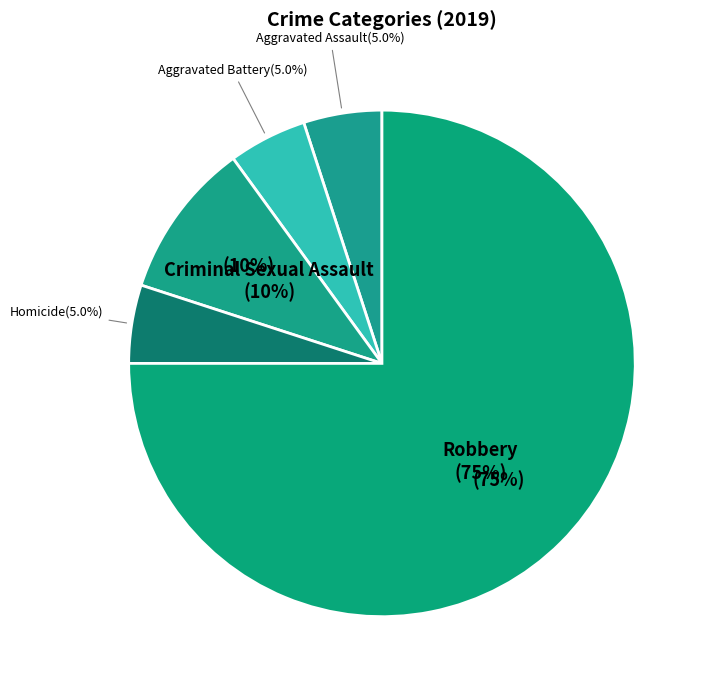

What percentage do Homicide and Criminal Sexual Assault together represent?

15.0%